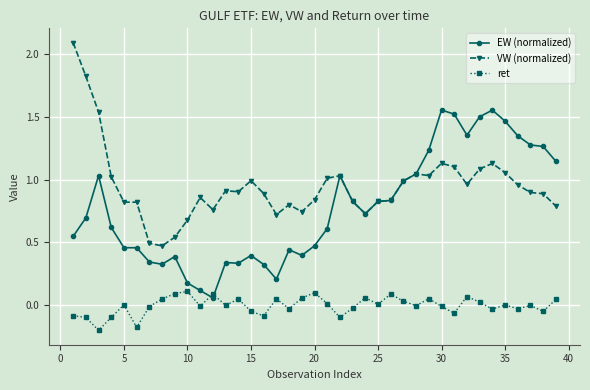

What are all the series names shown in the legend?

EW (normalized), VW (normalized), ret